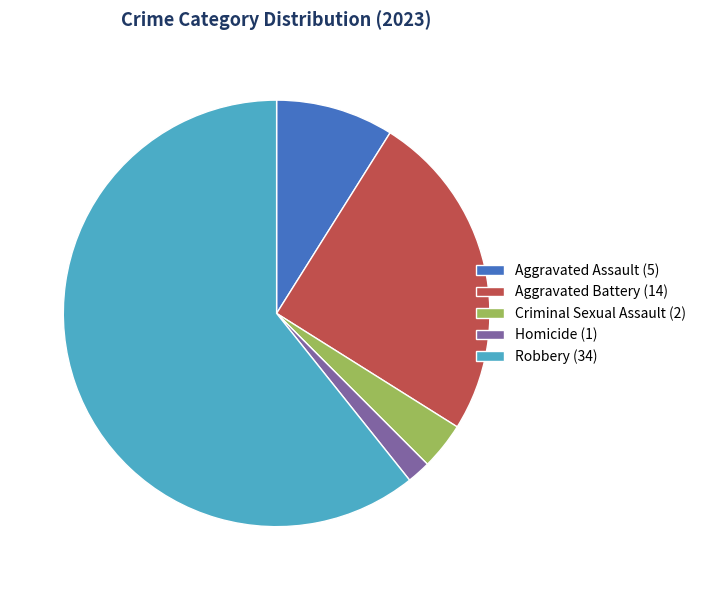

Which slice is the smallest?

Homicide